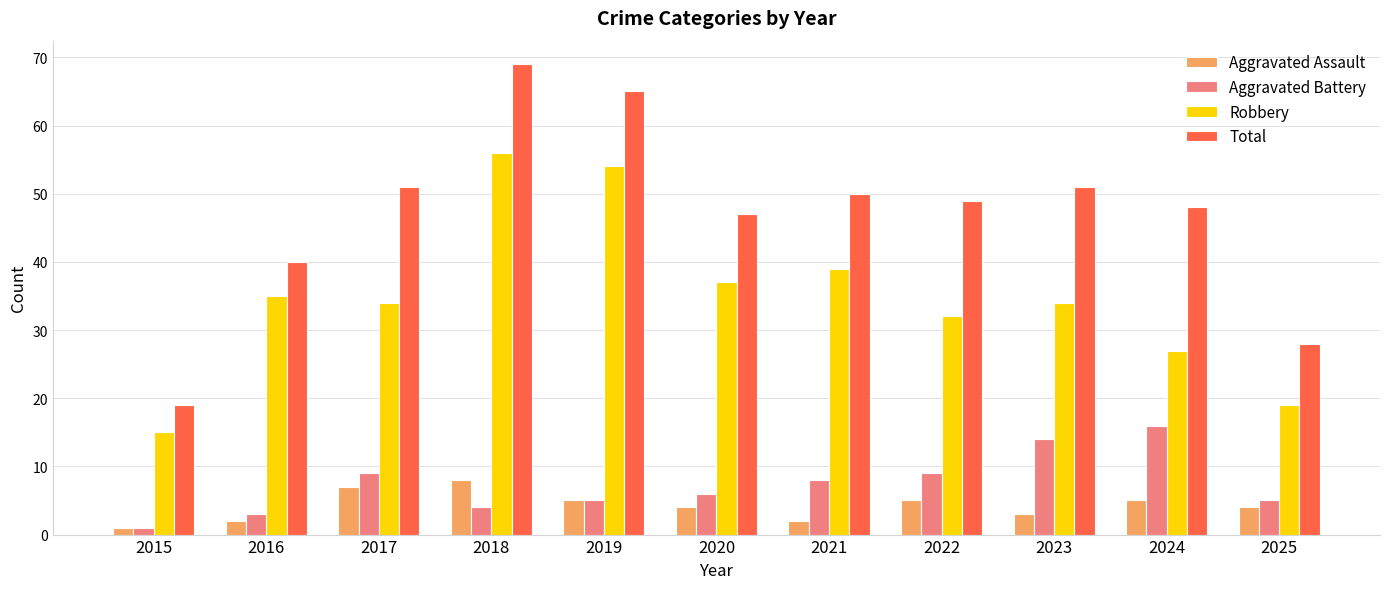

What is the value of the Total bar at the 10th from the left?

48